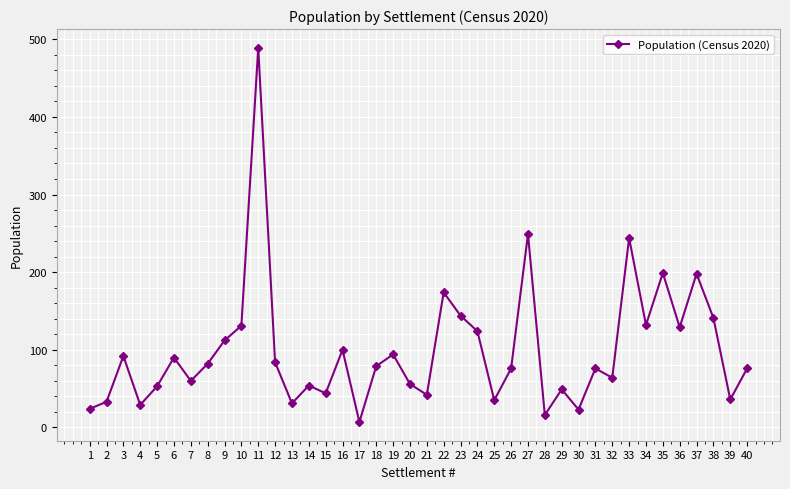

Is this an area chart (filled region under the line)?

No